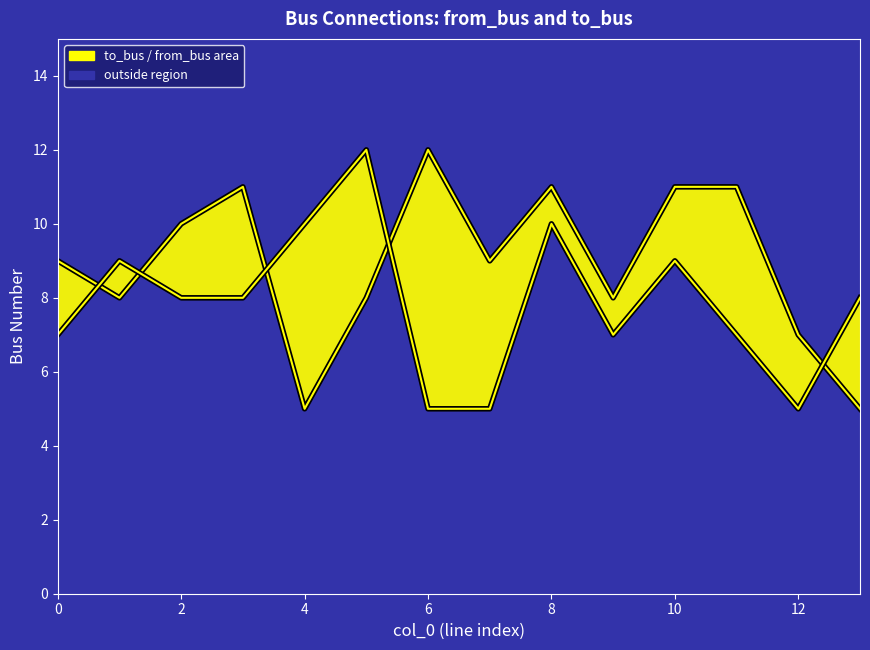

Which has a higher value, 2 or 12?

12